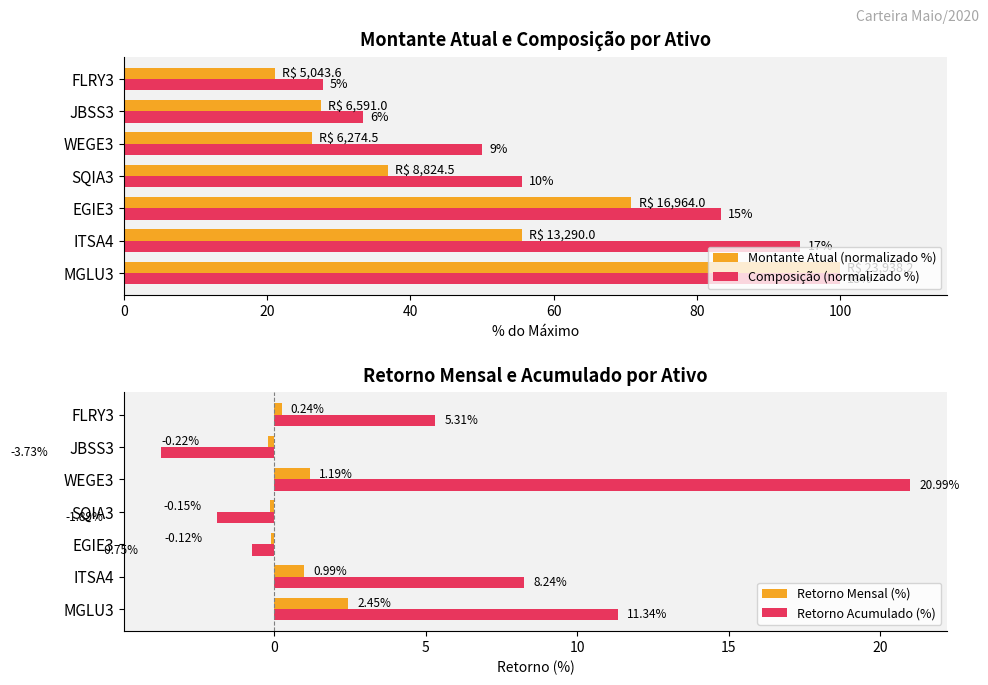

What is the difference between the maximum and minimum values in the Retorno Acumulado (%) series?

24.7